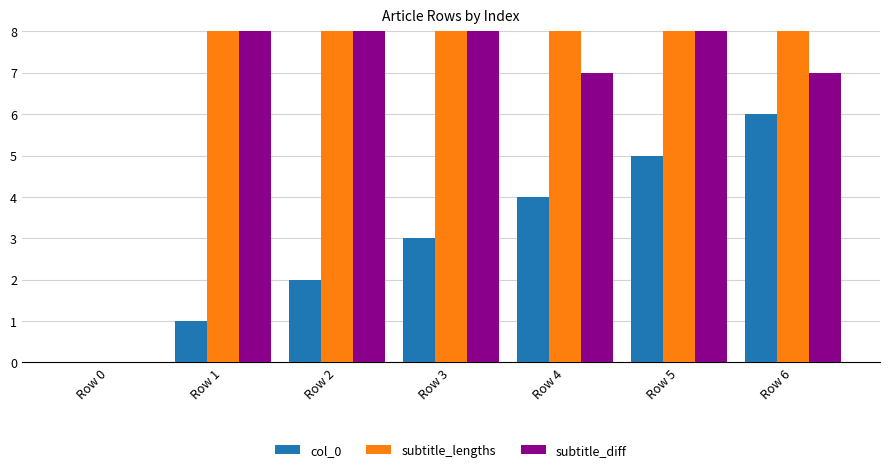

Reading left to right, list all the values displayed in this chart.

col_0: Row 0=0	Row 1=1	Row 2=2	Row 3=3	Row 4=4	Row 5=5	Row 6=6
subtitle_lengths: Row 0=0	Row 1=43	Row 2=22	Row 3=11	Row 4=11	Row 5=33	Row 6=13
subtitle_diff: Row 0=0	Row 1=42	Row 2=20	Row 3=8	Row 4=7	Row 5=28	Row 6=7